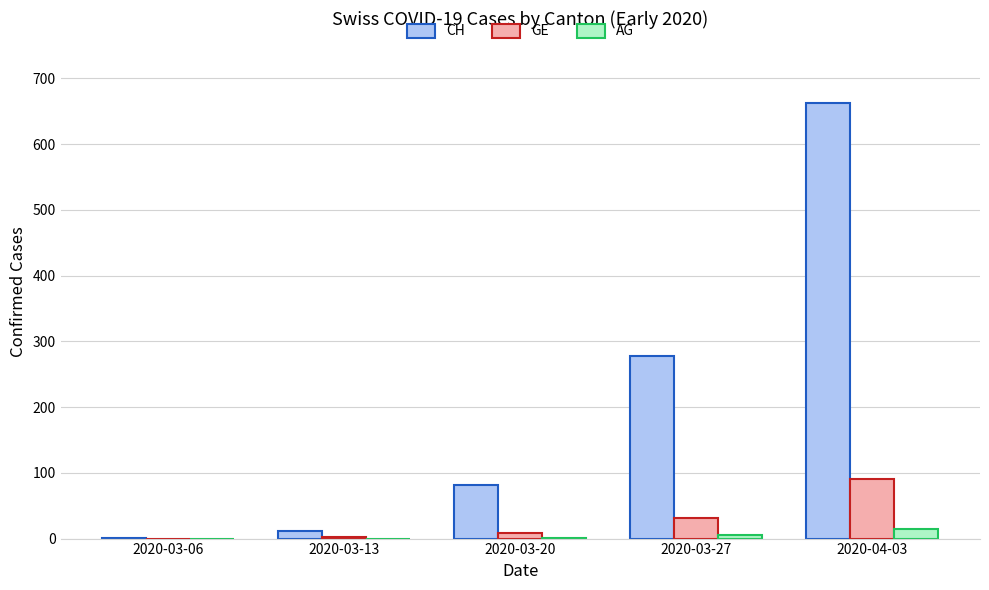

The GE series shows 31 at 2020-03-27. True or false?

True